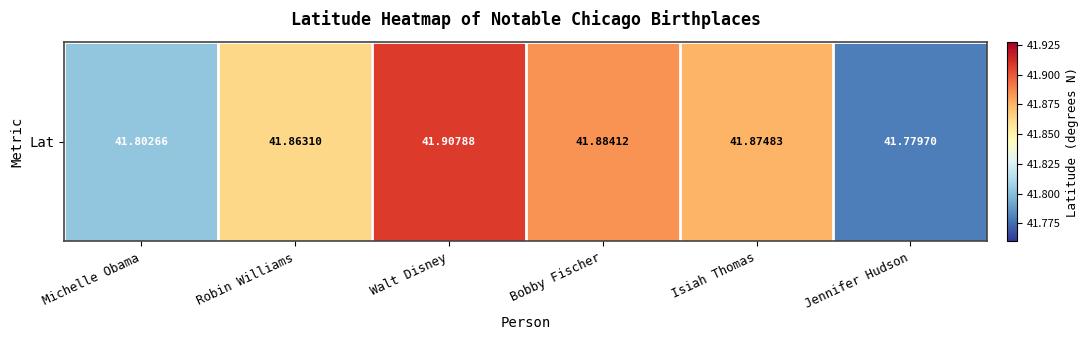

Which has a higher value, Isiah Thomas or Michelle Obama?

Isiah Thomas